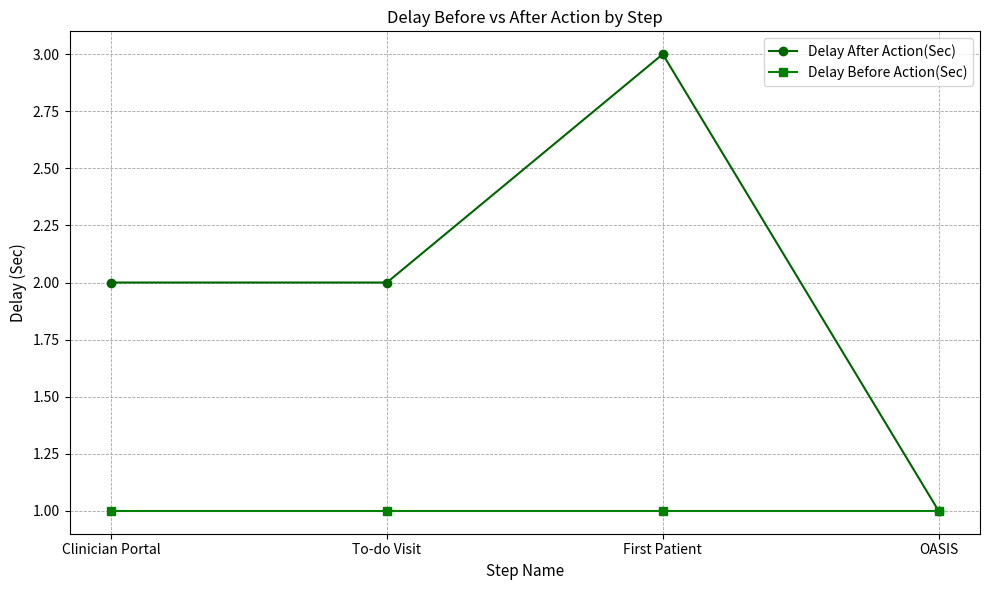

Which series has the largest total across all categories?

Delay After Action(Sec)